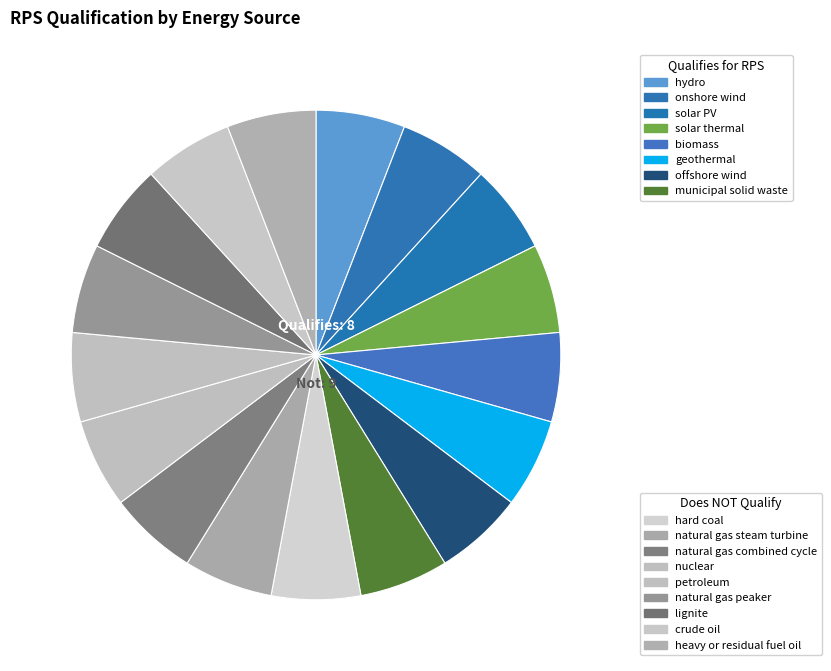

How many slices are in this pie chart?

17